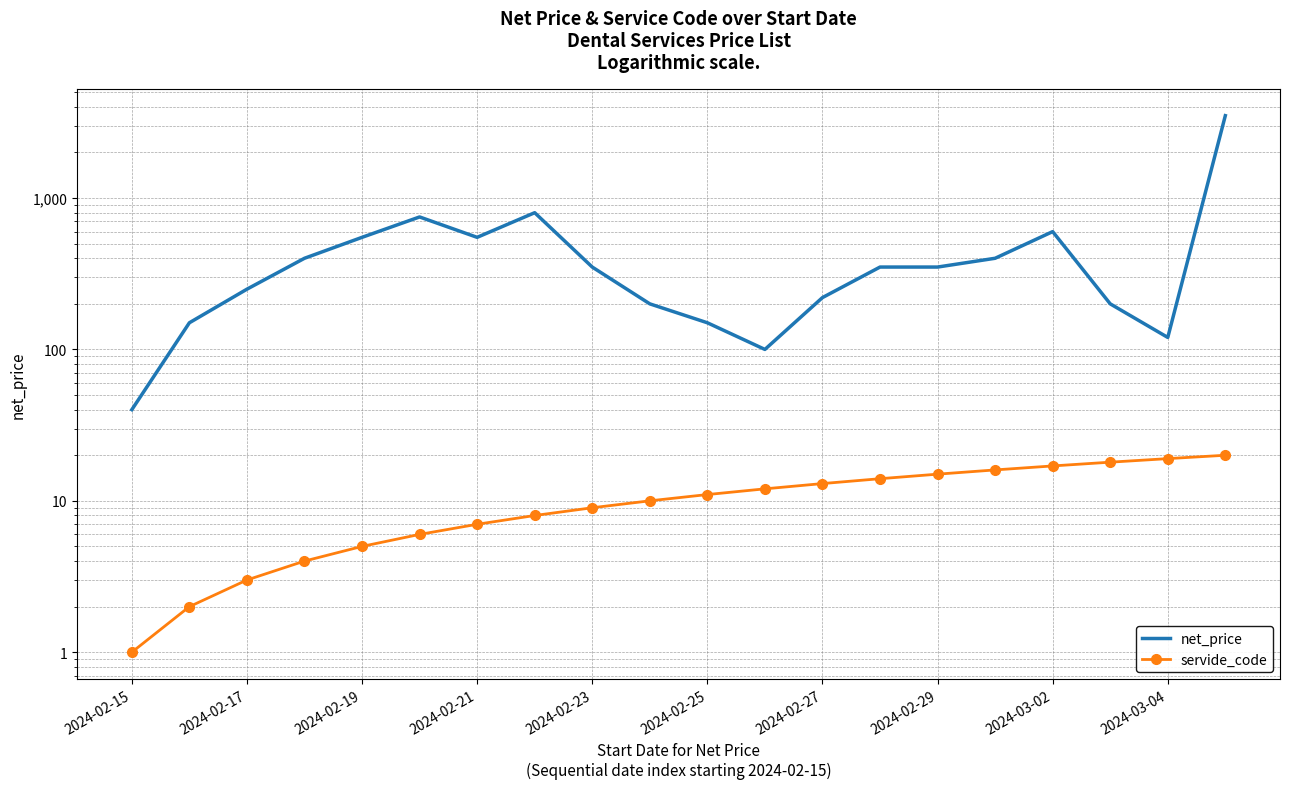

Rank the series by their average value, from highest to lowest.

net_price, servide_code